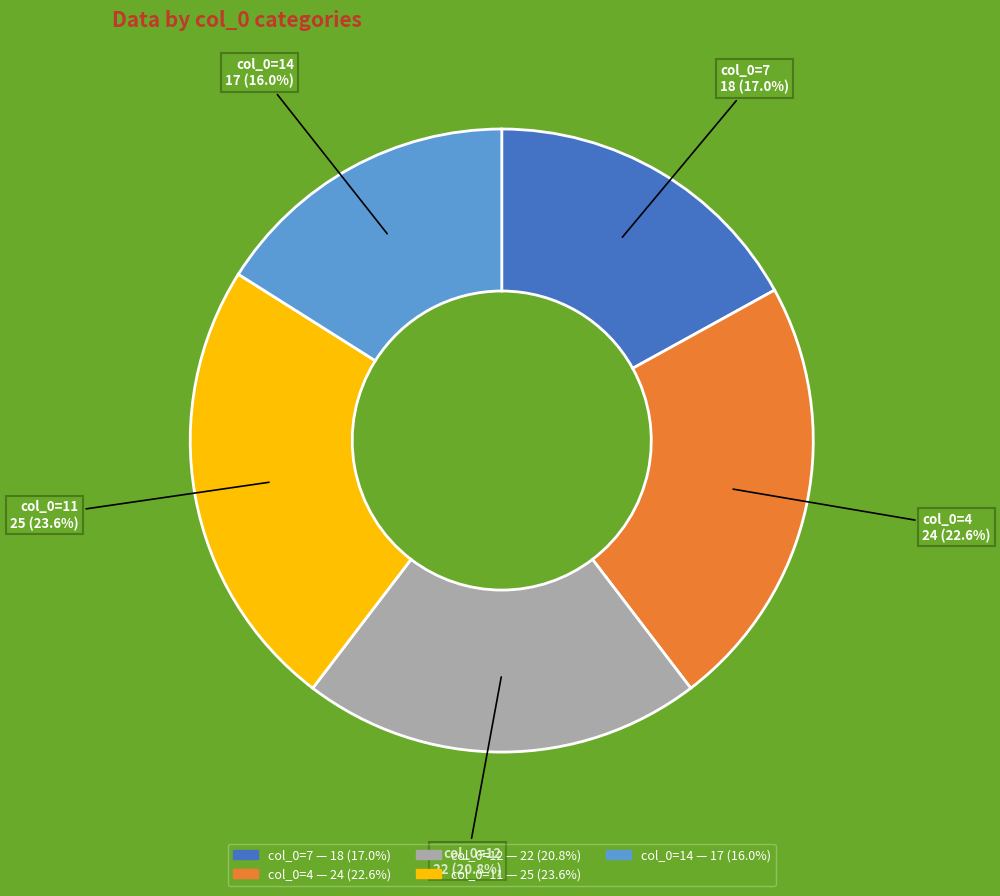

How many slices are in this pie chart?

5